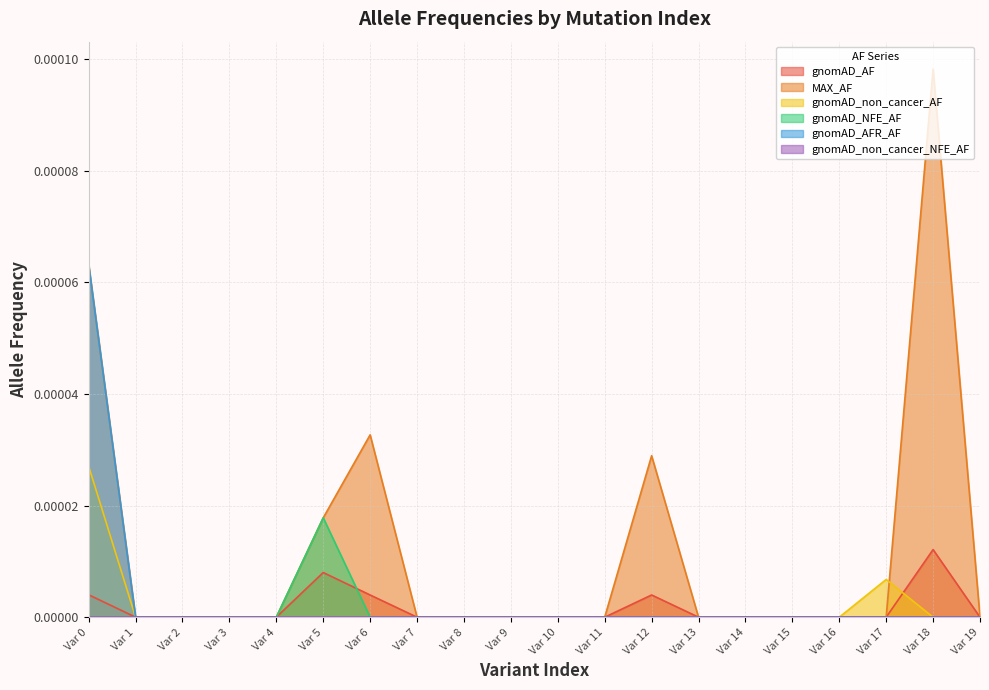

Which label corresponds to the largest value in the chart?

Var 18